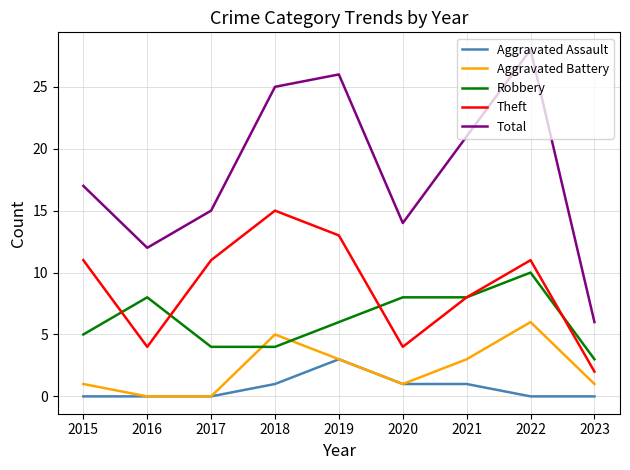

What is the difference between the Aggravated Battery values at 2018 and 2021?

2